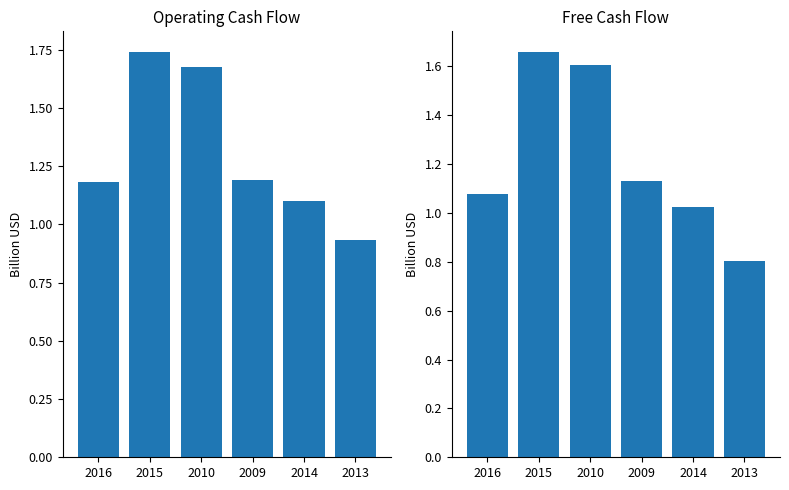

What is the label of the 1st bar from the right?

2013